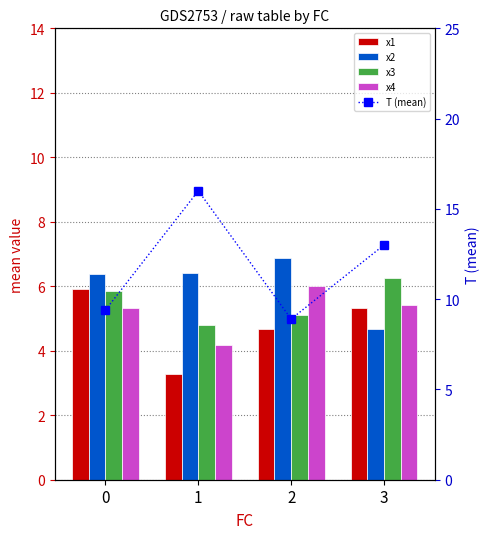

Is it true that x4 equals 6.0 at 2?

True